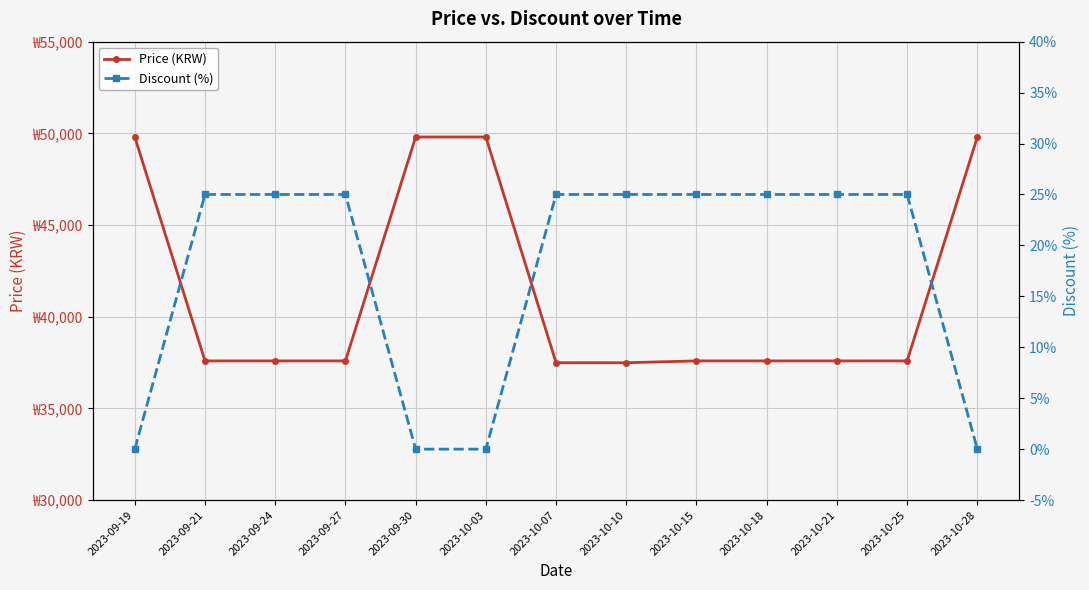

How many values in Discount (%) are above zero?

9